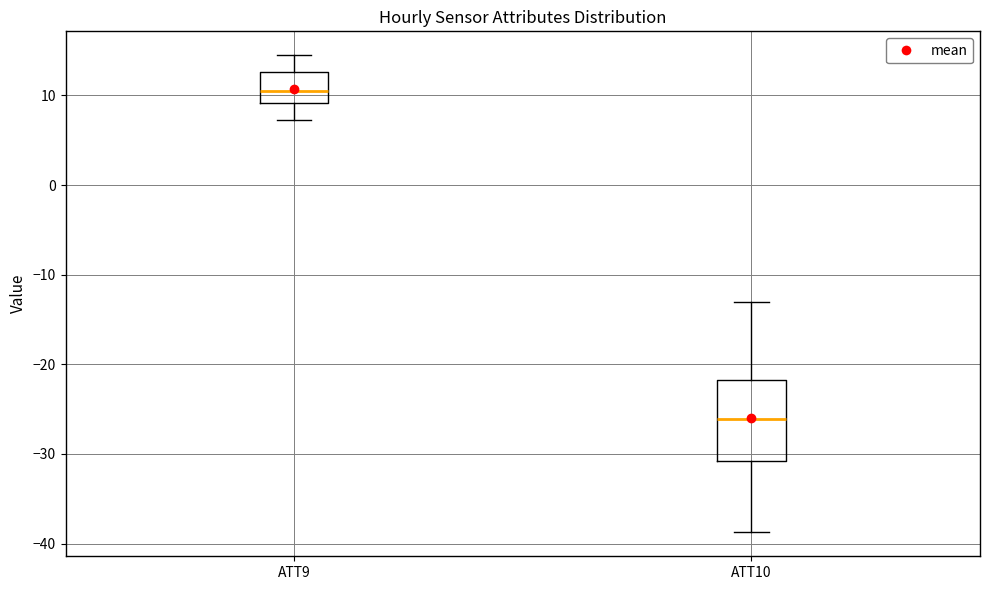

Where is the lower edge of the box for ATT10 on the y-axis? The values are not printed on the chart, so give them approximately, as read against the axis.

-31